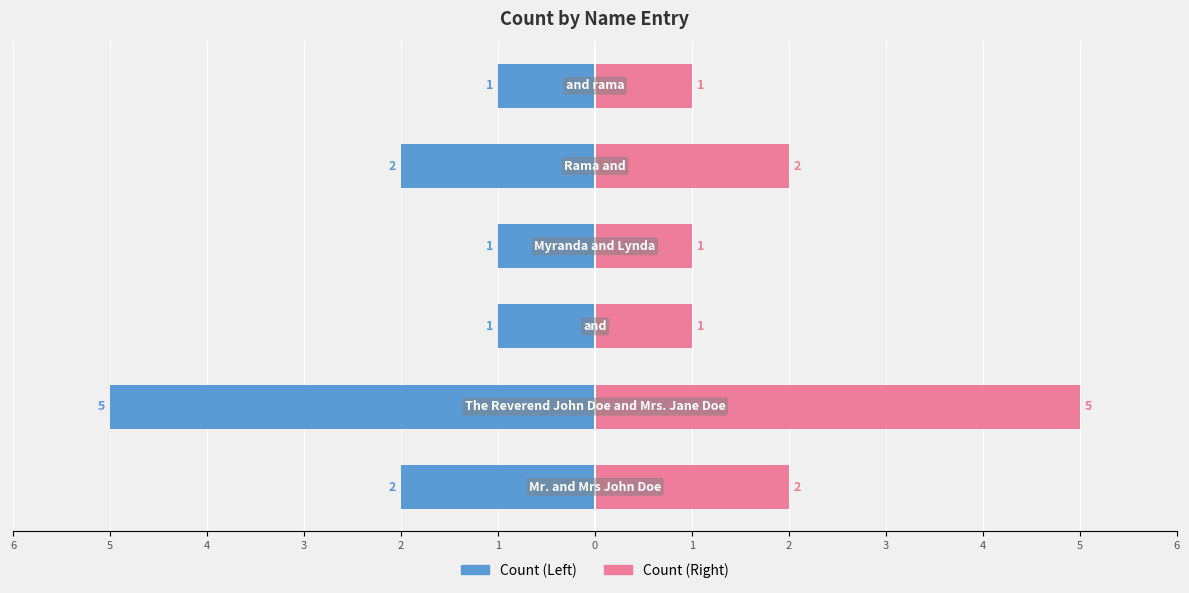

What is the sum of all Count (Left) values?

-12